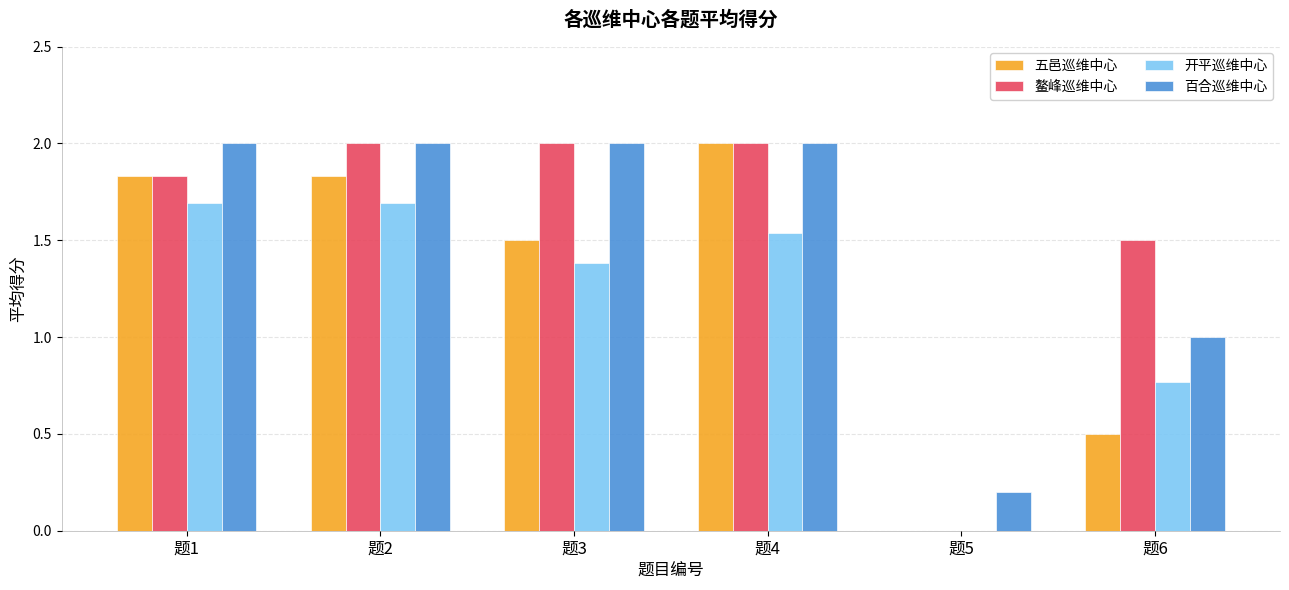

What value does the 百合巡维中心 series have at 题1?

2.0